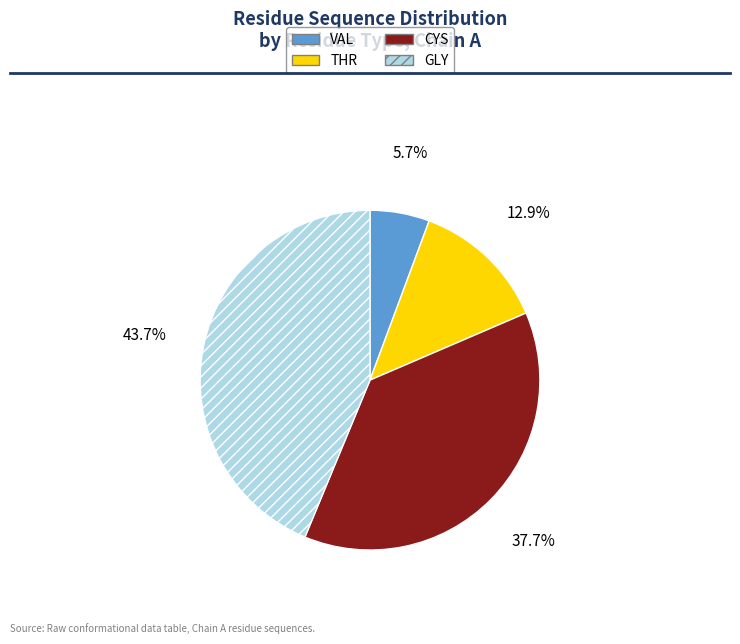

Is it true that GLY is 18% of the pie?

False